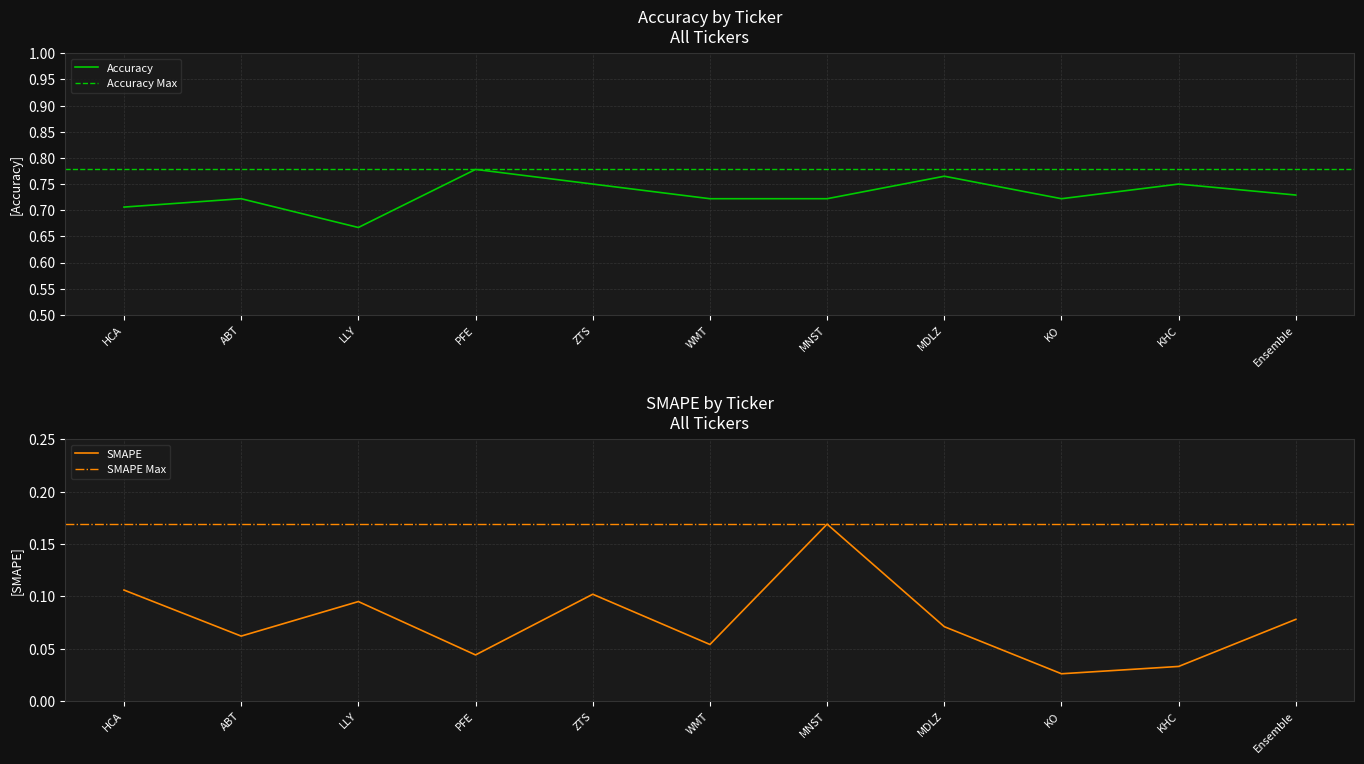

Reading left to right, what are all the values shown in this chart?

Accuracy: HCA=0.7	ABT=0.7	LLY=0.7	PFE=0.8	ZTS=0.8	WMT=0.7	MNST=0.7	MDLZ=0.8	KO=0.7	KHC=0.8	Ensemble=0.7
SMAPE: HCA=0.1	ABT=0.1	LLY=0.1	PFE=0.0	ZTS=0.1	WMT=0.1	MNST=0.2	MDLZ=0.1	KO=0.0	KHC=0.0	Ensemble=0.1